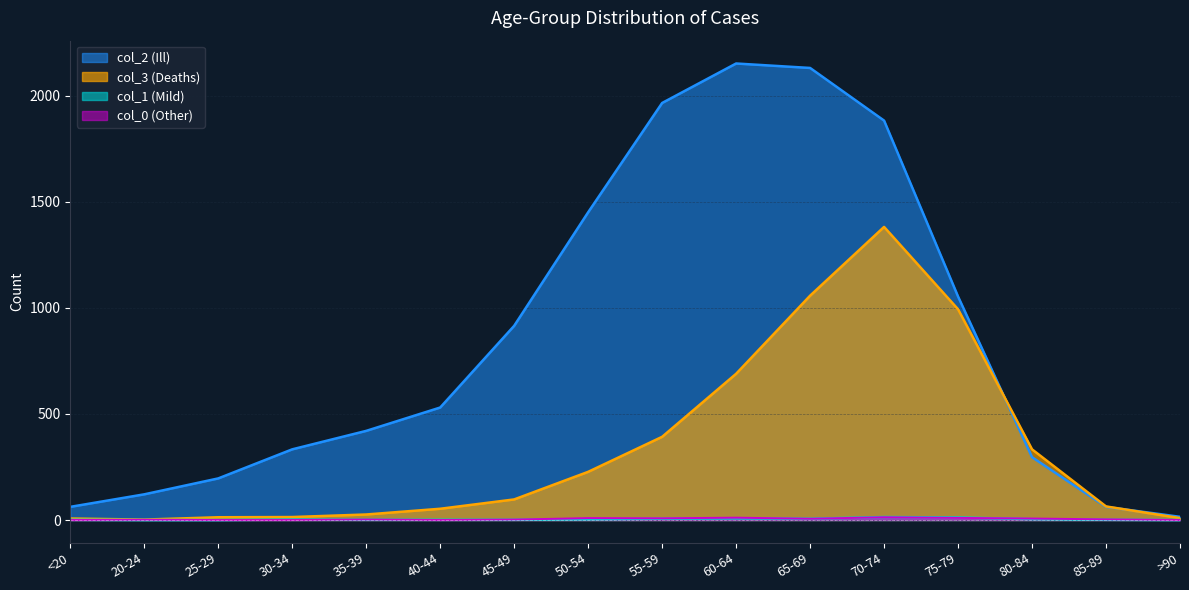

List the labels in order of col_3 (Deaths) value, smallest first.

20-24, <20, >90, 25-29, 30-34, 35-39, 40-44, 85-89, 45-49, 50-54, 80-84, 55-59, 60-64, 75-79, 65-69, 70-74